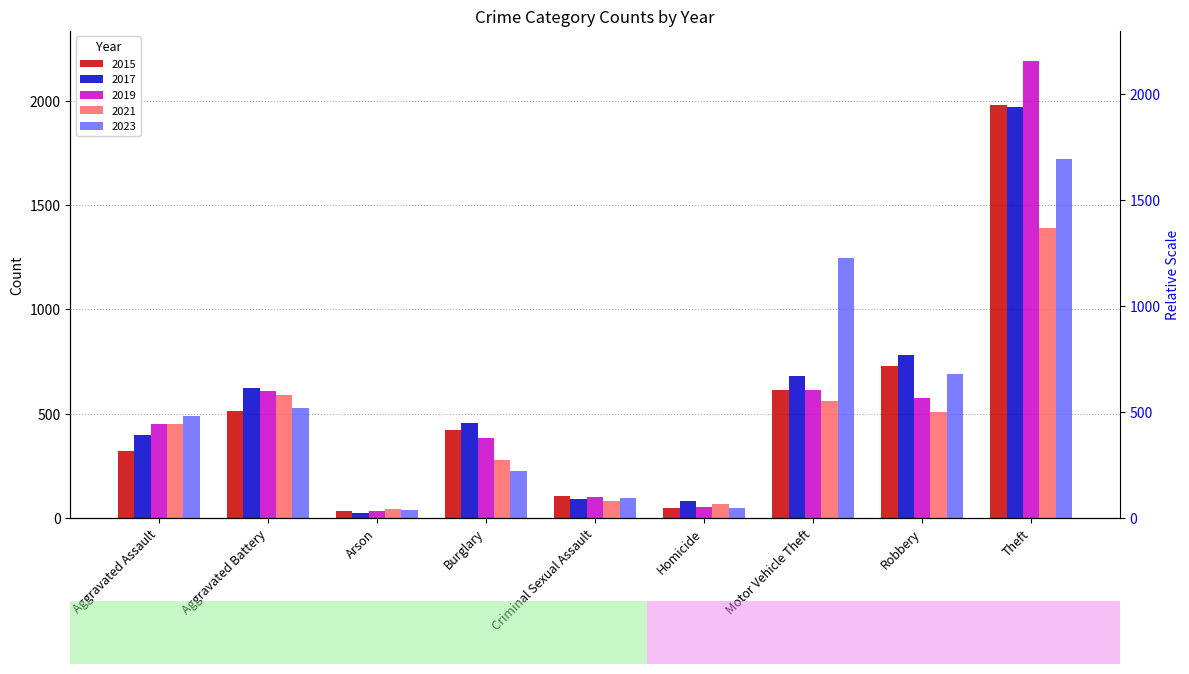

Between Aggravated Assault and Aggravated Battery, which series saw the biggest shift?

2017